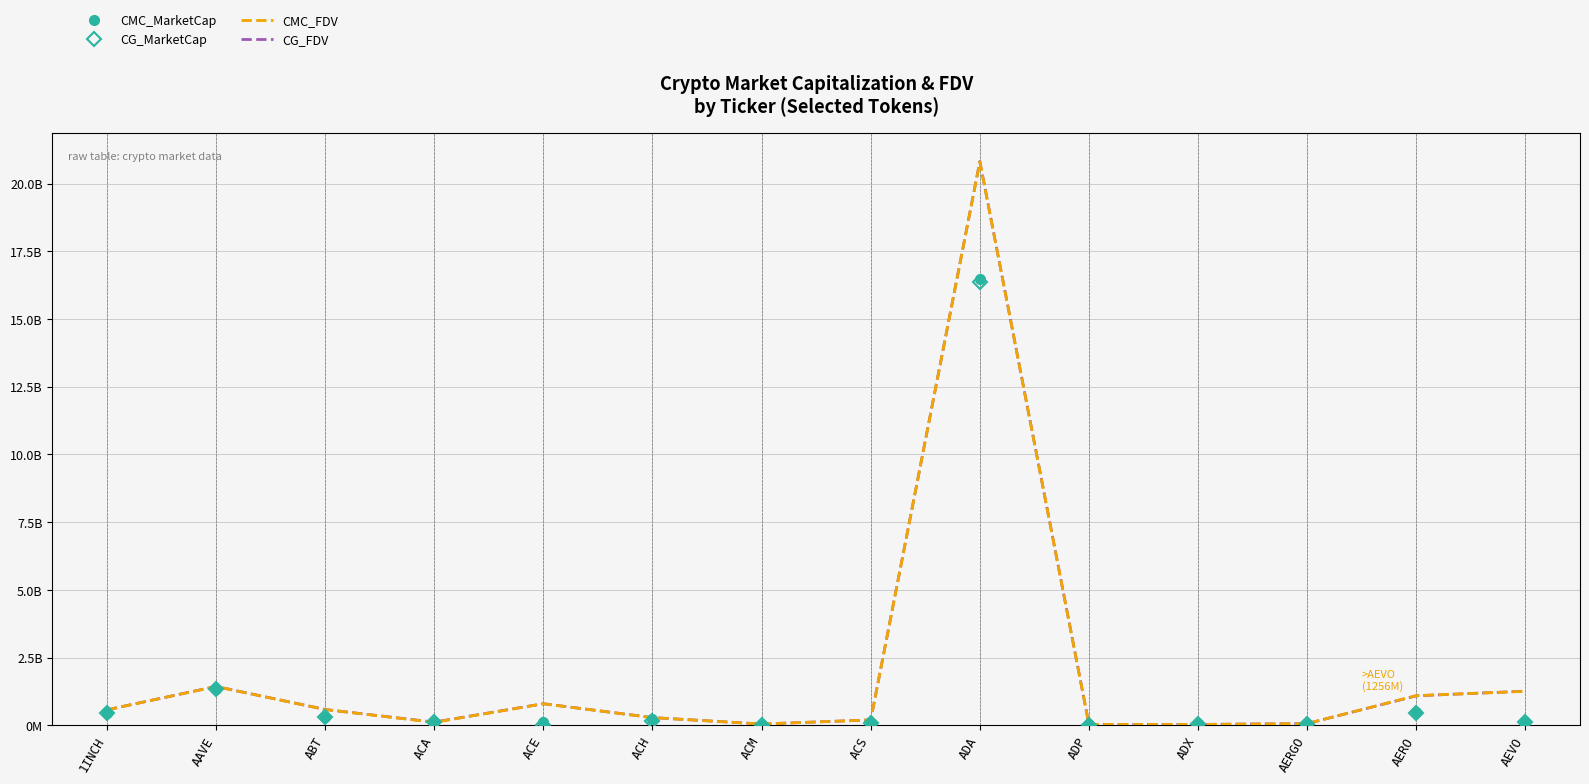

At which label does CG_MarketCap reach its minimum?

ACE